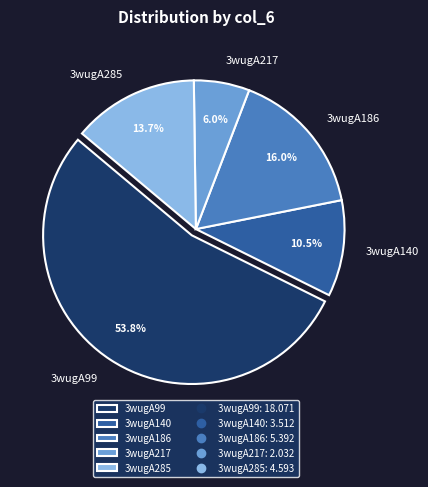

Approximately how many times larger is the value at 3wugA186 compared to 3wugA140?

1.5